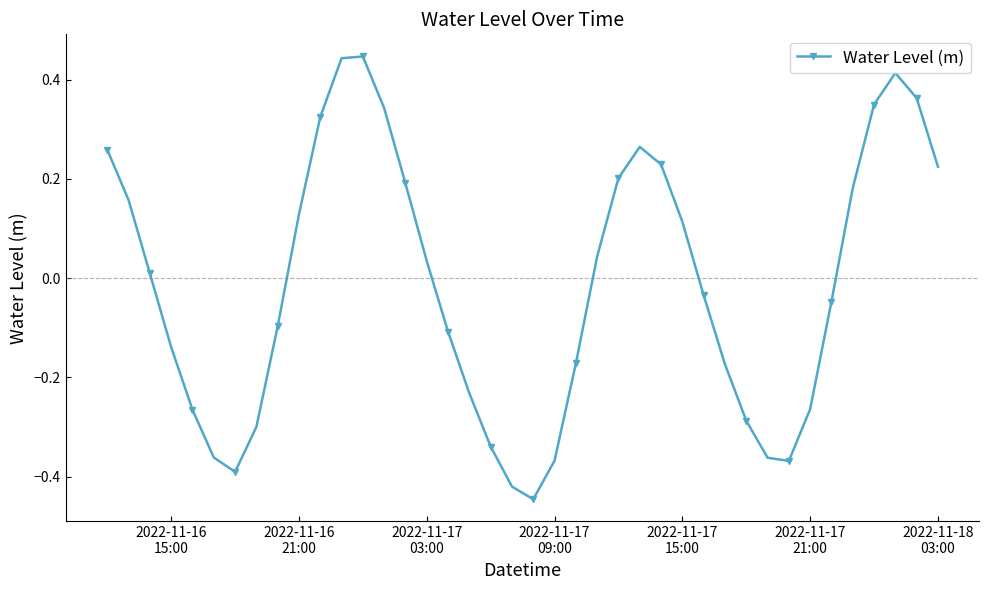

What is the difference between the maximum and minimum values?

0.9